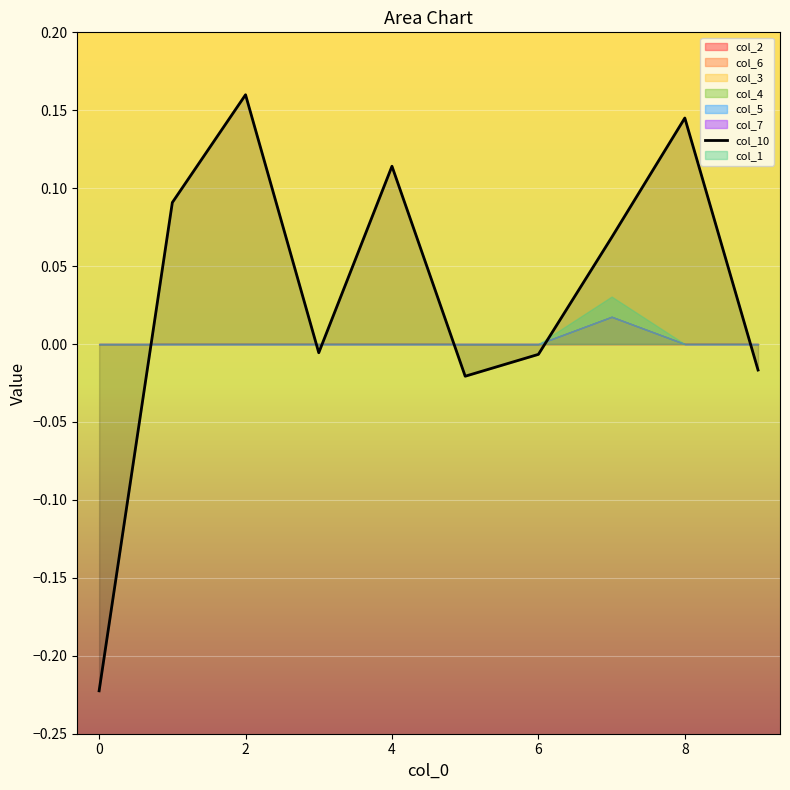

How many data points are less than 0?

5